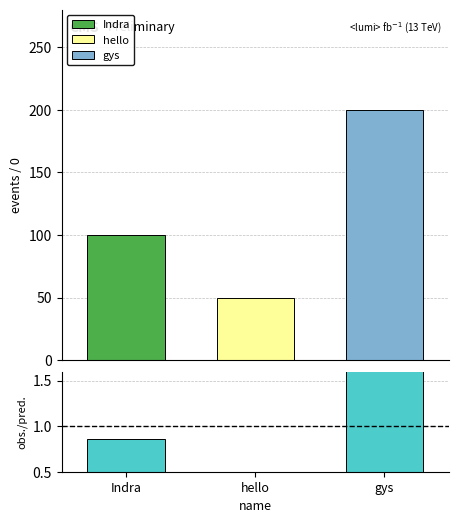

The value at gys is 1.7. True or false?

True